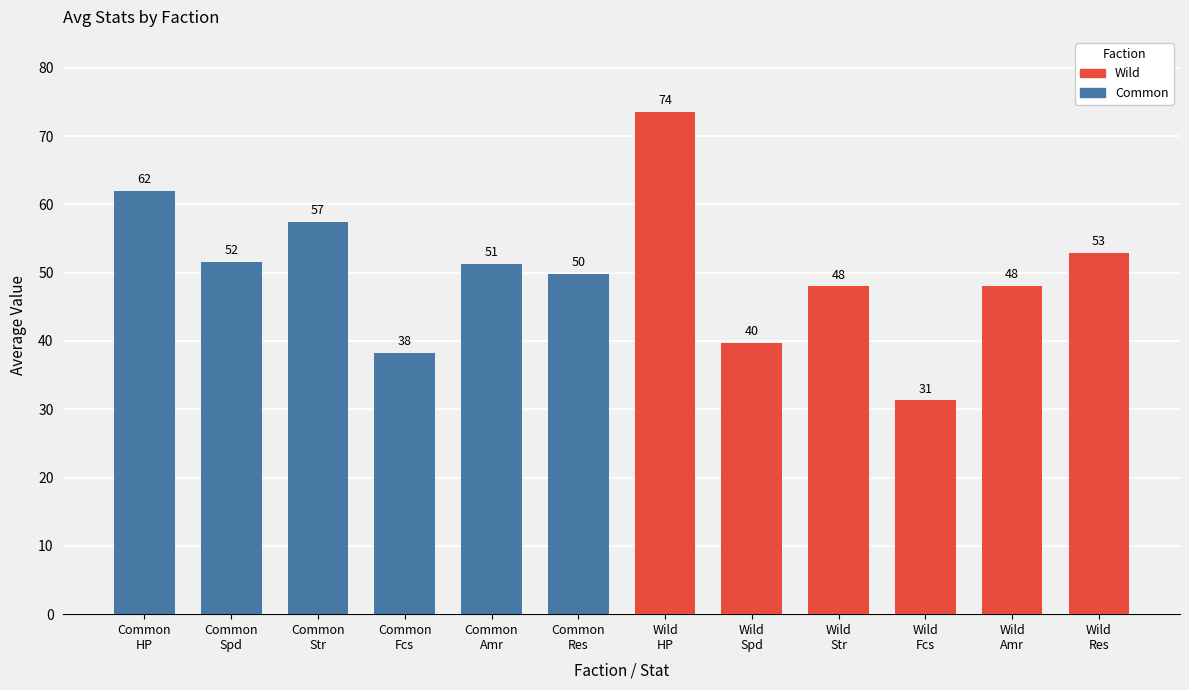

Are the bars grouped side by side (vs. stacked)?

Yes